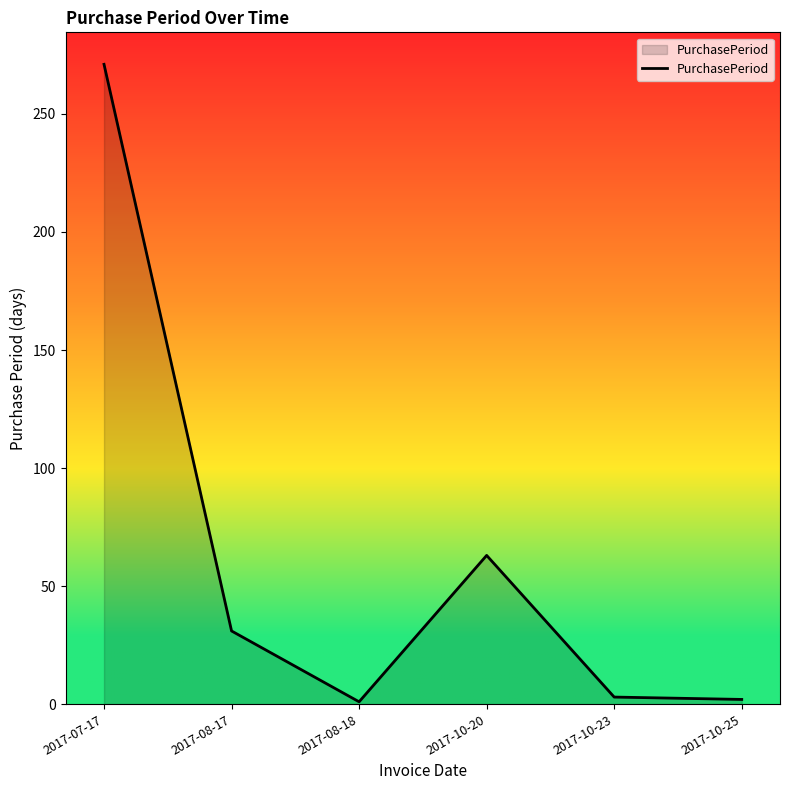

What is the change in value from 2017-08-17 to 2017-10-20?

+32